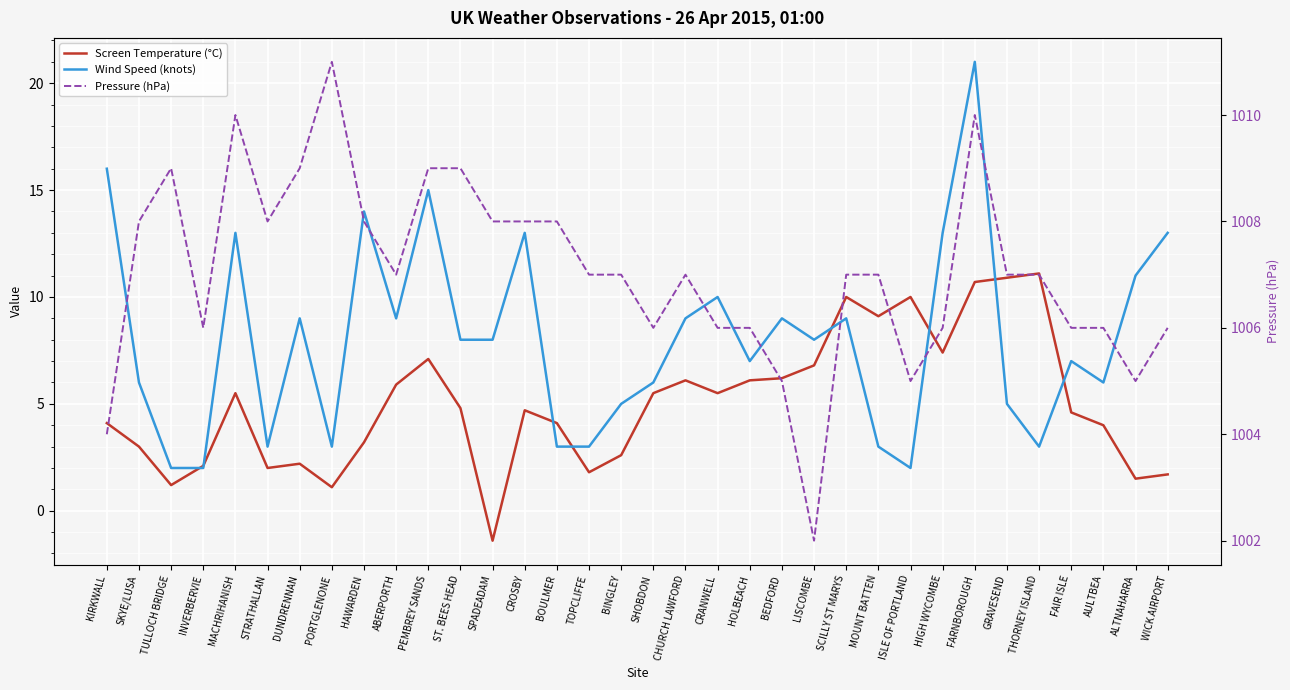

What is the total value across all series at INVERBERVIE?

1010.1